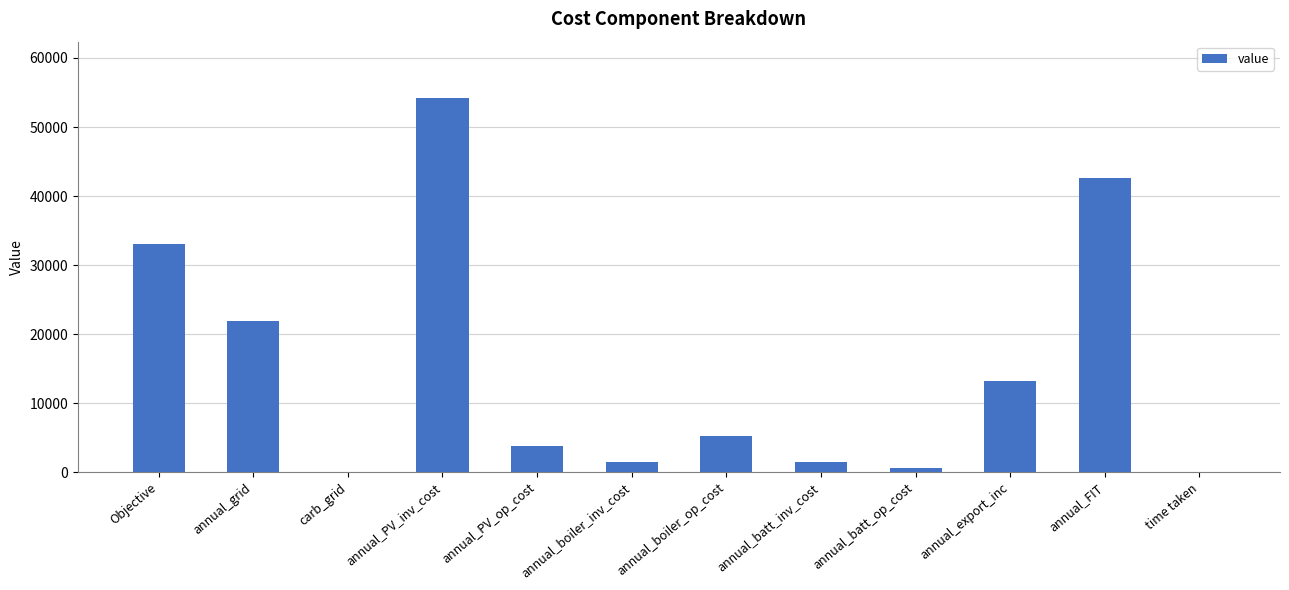

What is the sum of all values?

177643.0